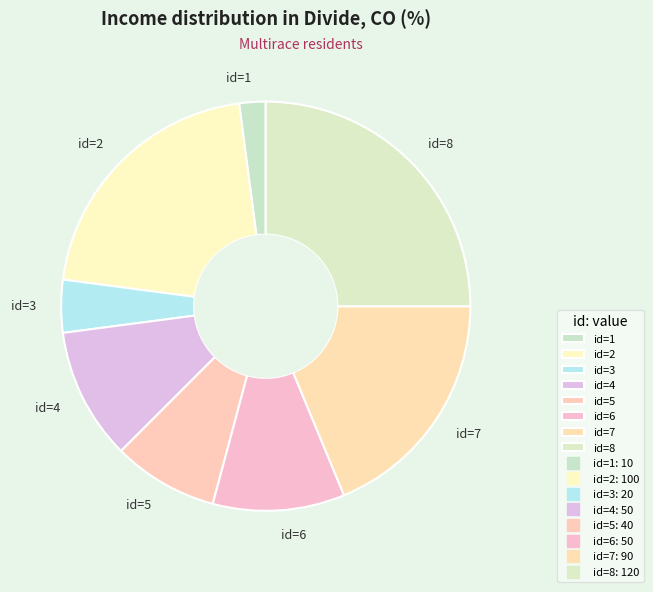

True or false: id=2 accounts for 21% of the total.

True